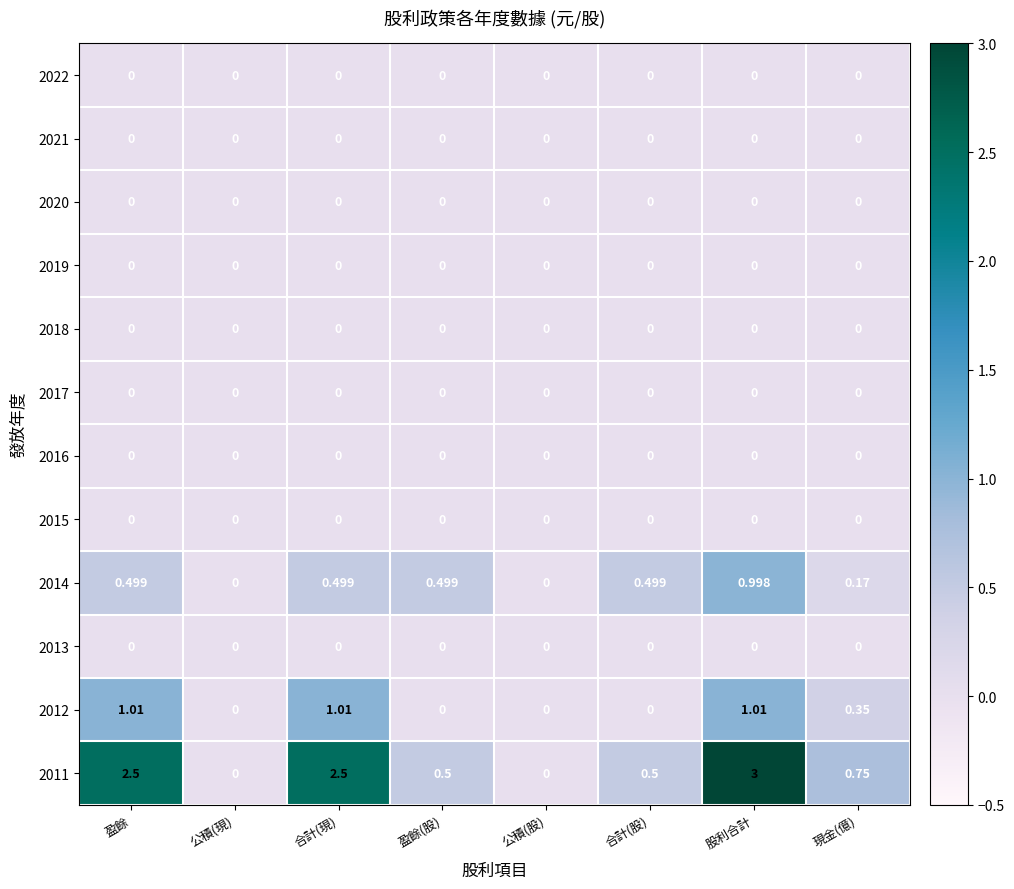

At which category is the sum across all series the highest?

股利合計